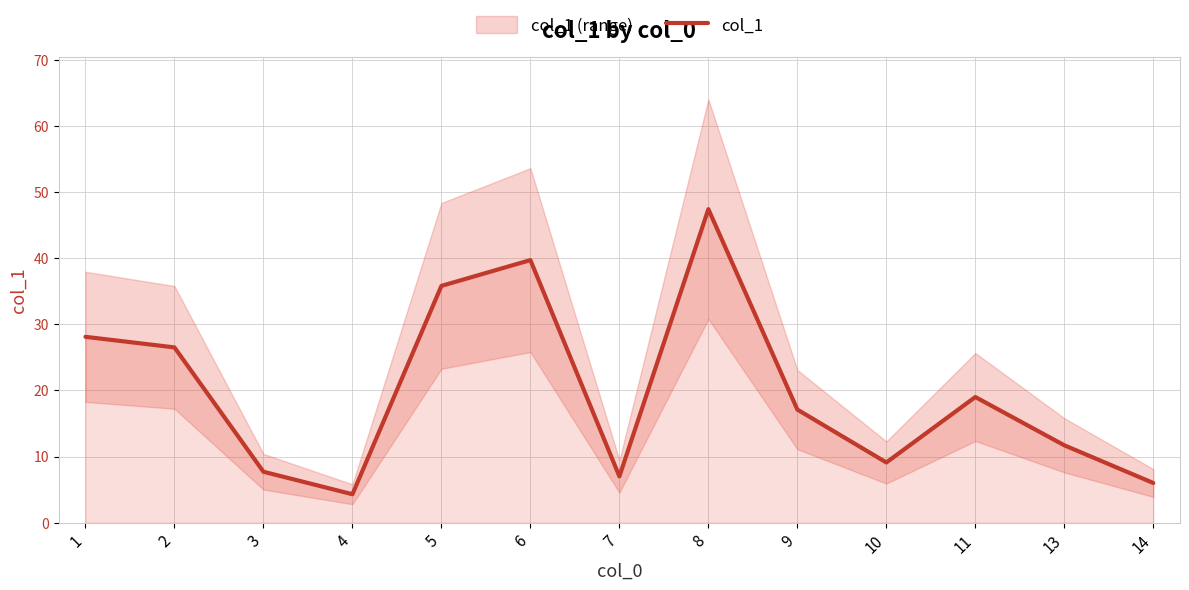

List the labels in order of value, smallest first.

4, 14, 7, 3, 10, 13, 9, 11, 2, 1, 5, 6, 8